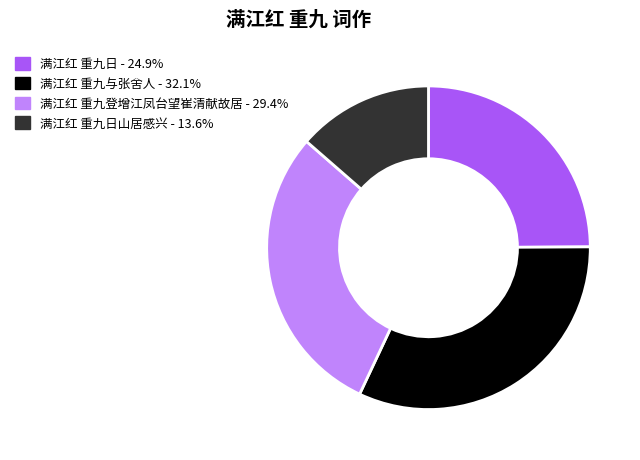

What is the ratio of the value at 满江红 重九日 - 24.9% to the value at 满江红 重九登增江凤台望崔清献故居 - 29.4%?

0.8